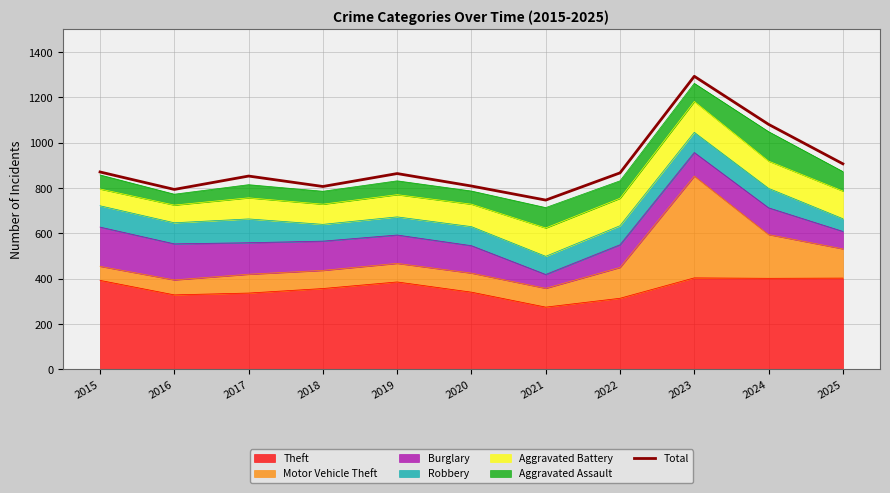

Which label corresponds to the smallest value in the chart?

2021